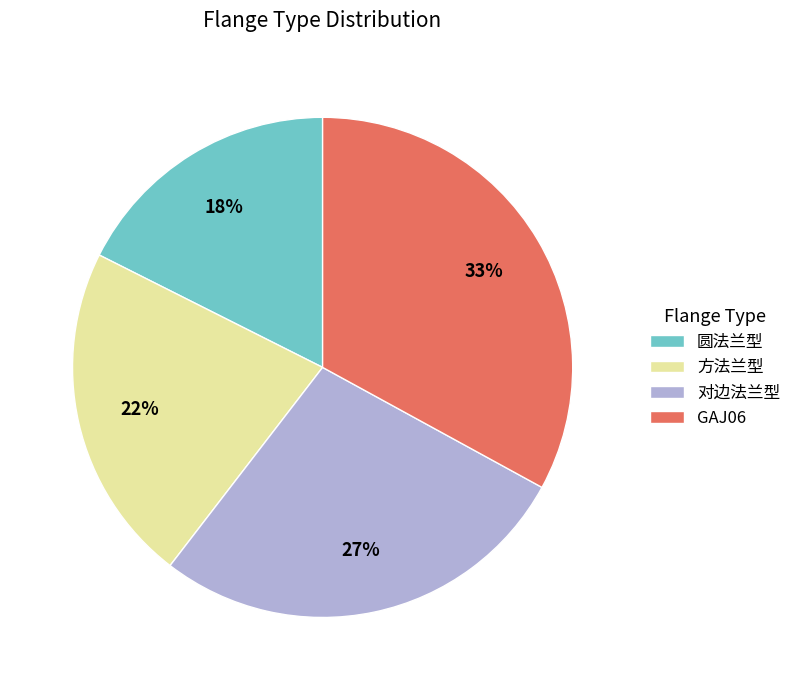

Which has a higher value, 圆法兰型 or GAJ06?

GAJ06